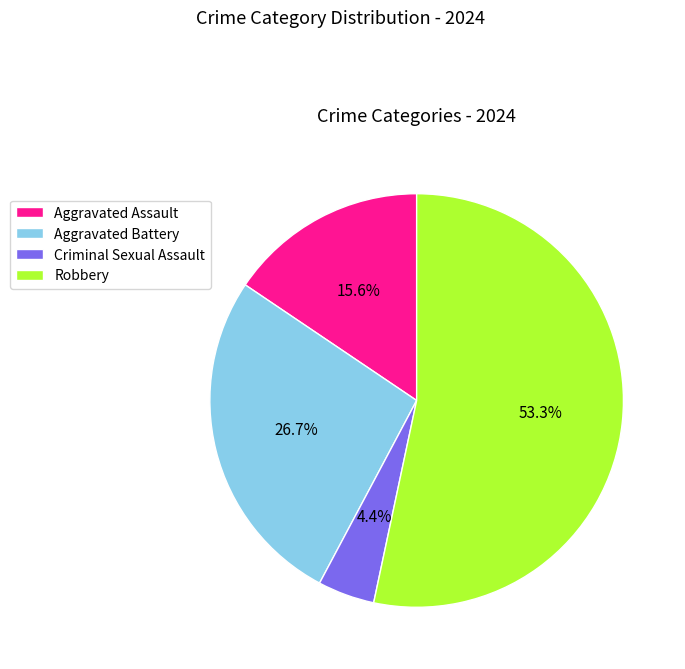

Which slice is the largest?

Robbery